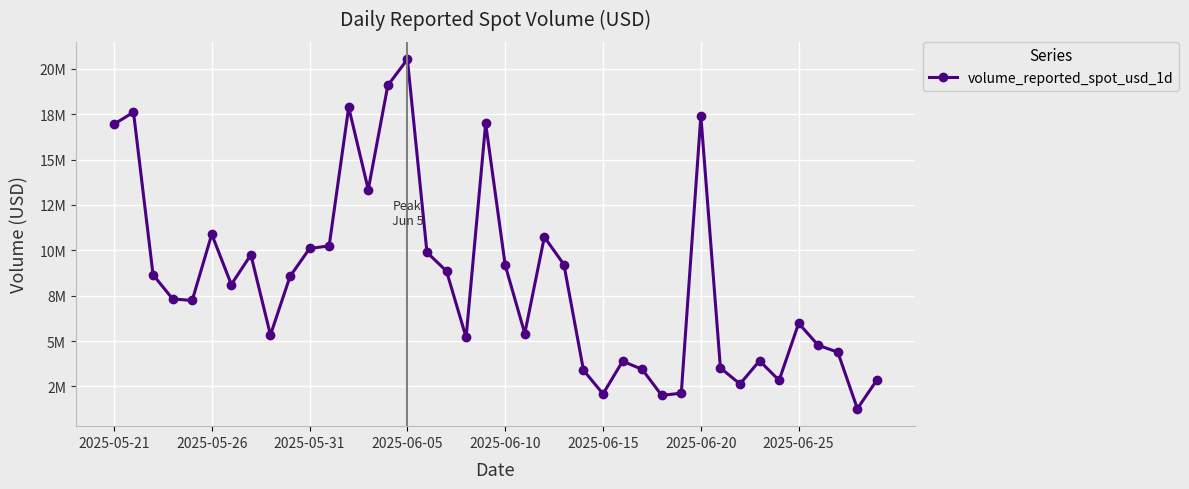

How many data points are above 8113923?

20